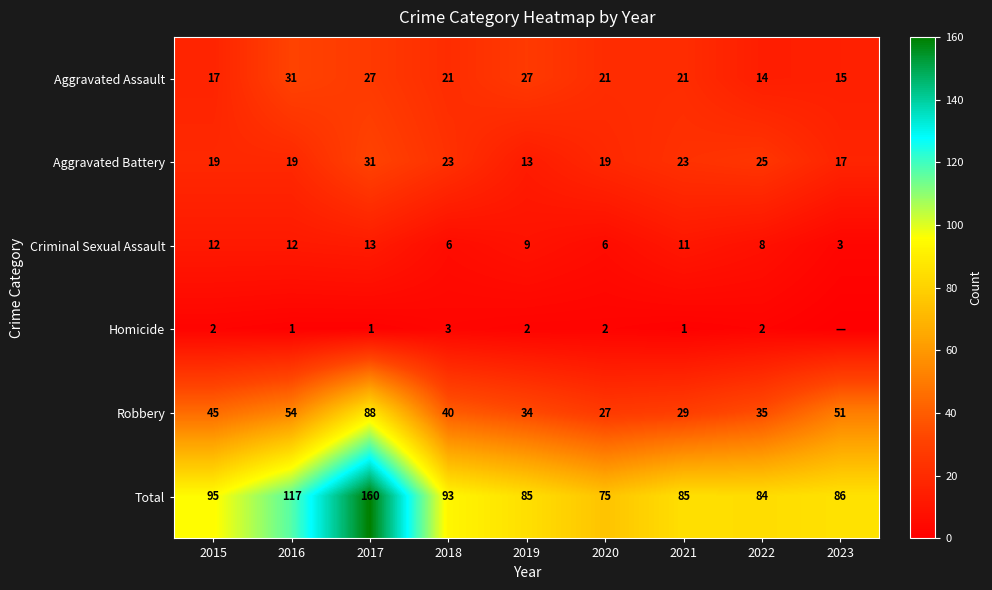

At 2016, list the series in order from smallest to largest.

Homicide, Criminal Sexual Assault, Aggravated Battery, Aggravated Assault, Robbery, Total